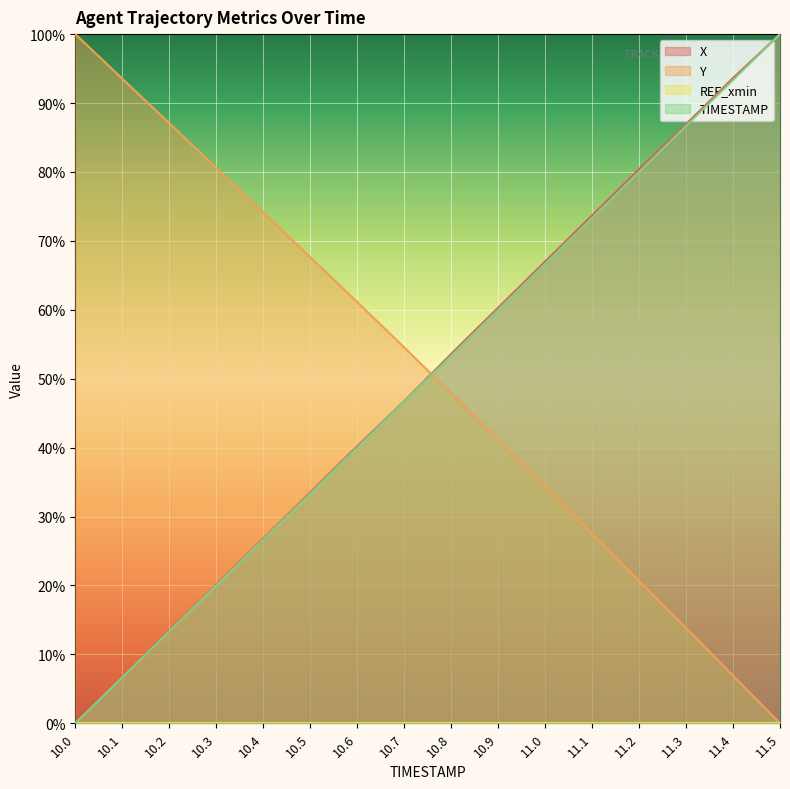

What is the difference between the TIMESTAMP values at 11.4 and 10.0?

93.3